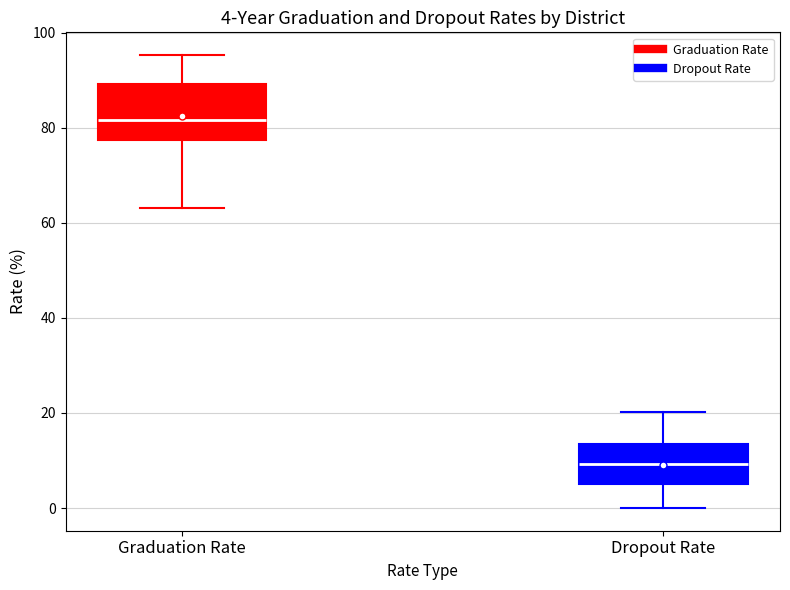

Which box's median line is the highest?

Graduation Rate